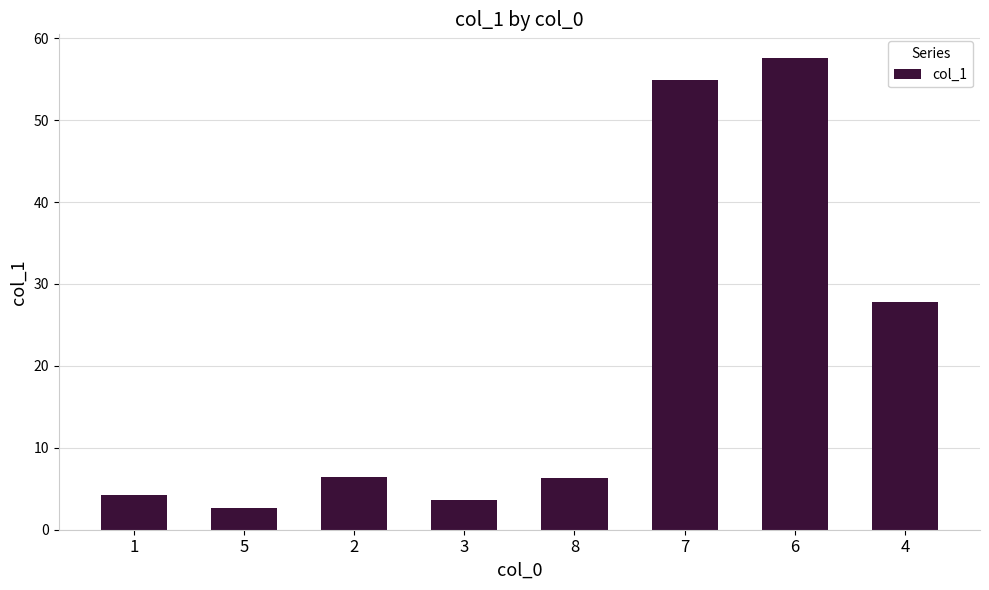

What is the difference between the values at 2 and 5?

3.7